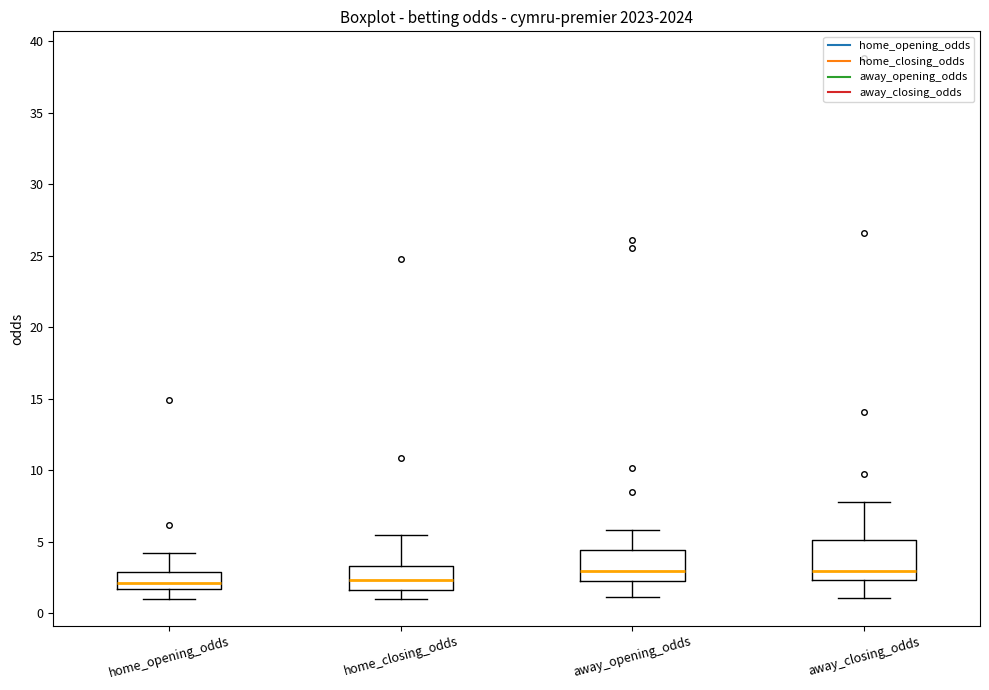

Reading left to right, read every box against the y-axis: the position of its median line, the range the box covers, and the ends of its whiskers. The values are not printed on the chart, so give them approximately, as read against the axis.

home_opening_odds: median 2.0, box 1.5 to 3.0, whiskers 1.0 to 4.5
home_closing_odds: median 2.5, box 1.5 to 3.5, whiskers 1.0 to 5.5
away_opening_odds: median 3.0, box 2.0 to 4.5, whiskers 1.0 to 6.0
away_closing_odds: median 3.0, box 2.5 to 5.0, whiskers 1.0 to 8.0